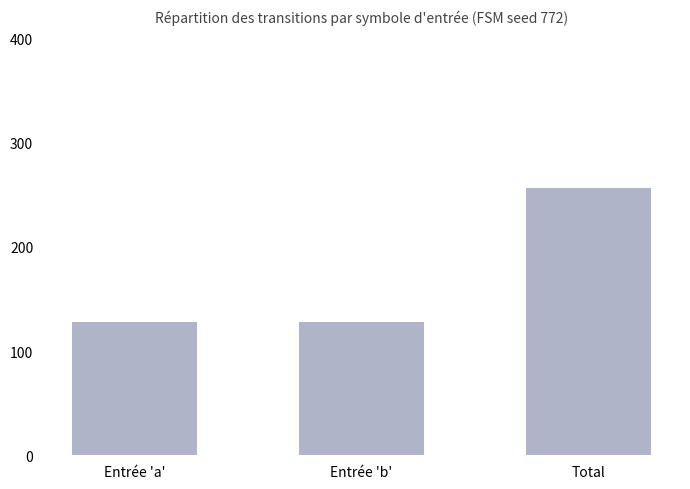

What is the minimum value shown in the chart?

128